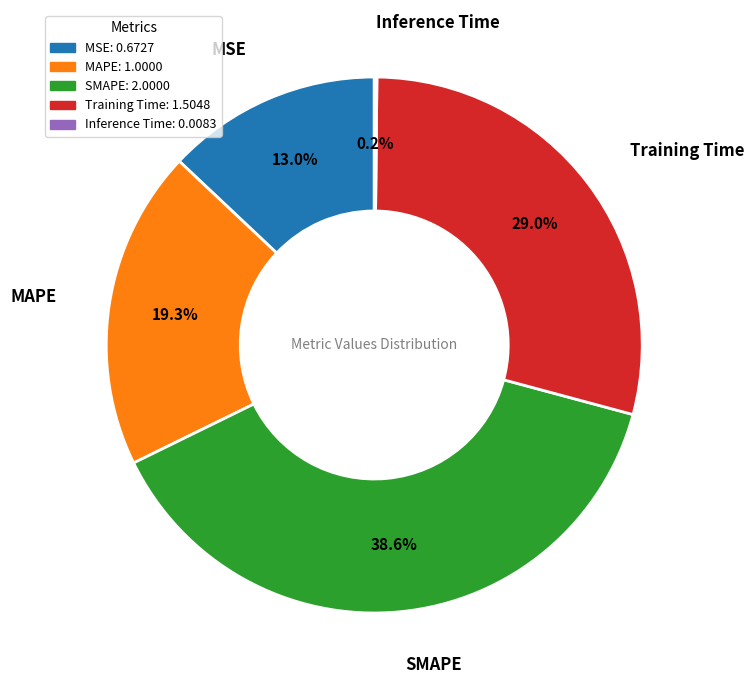

True or false: SMAPE accounts for 31% of the total.

False